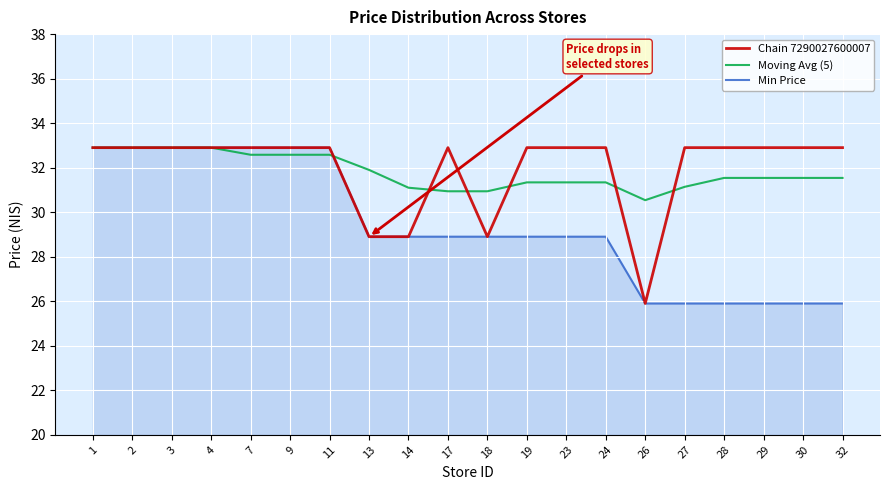

What is the maximum value for Chain 7290027600007?

32.9